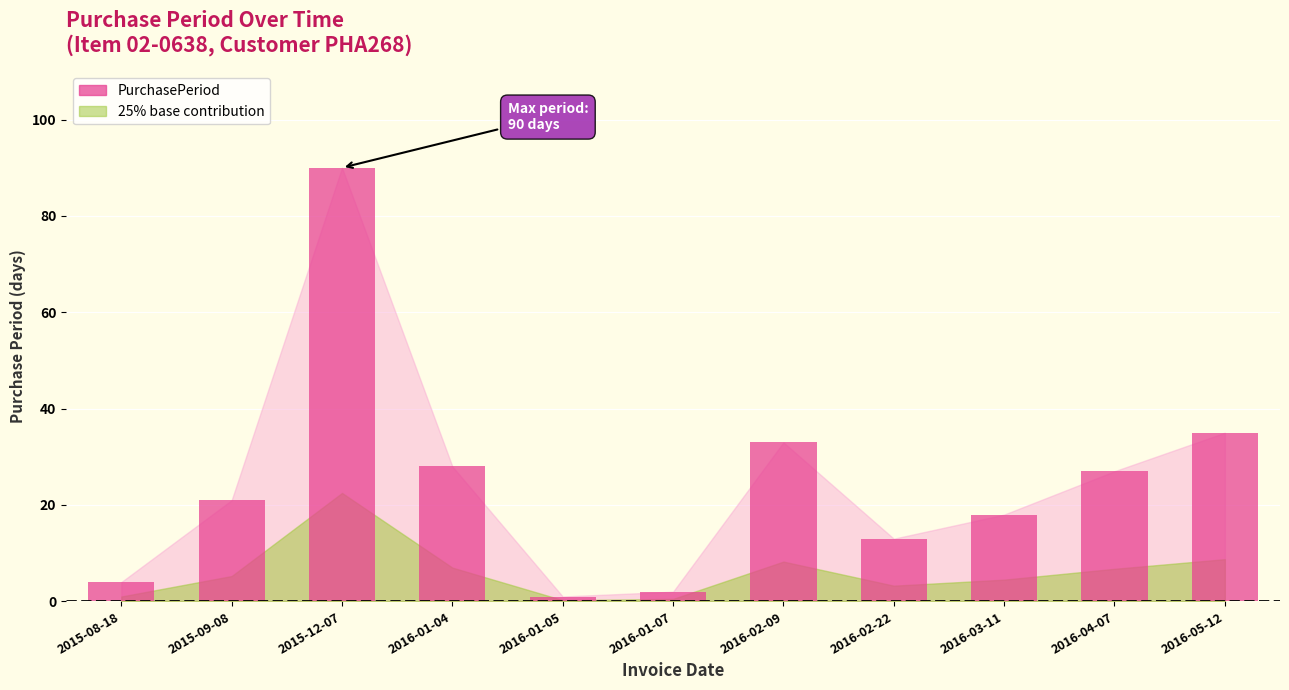

What is the average value?

25